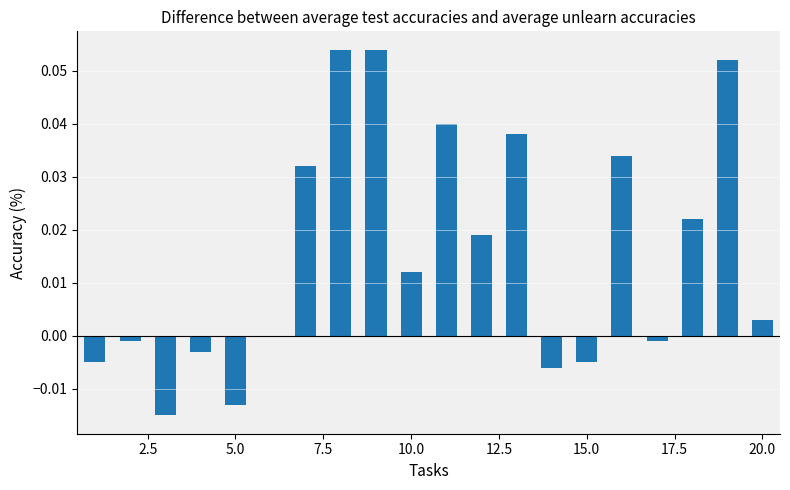

What is the sum of all values?

0.3